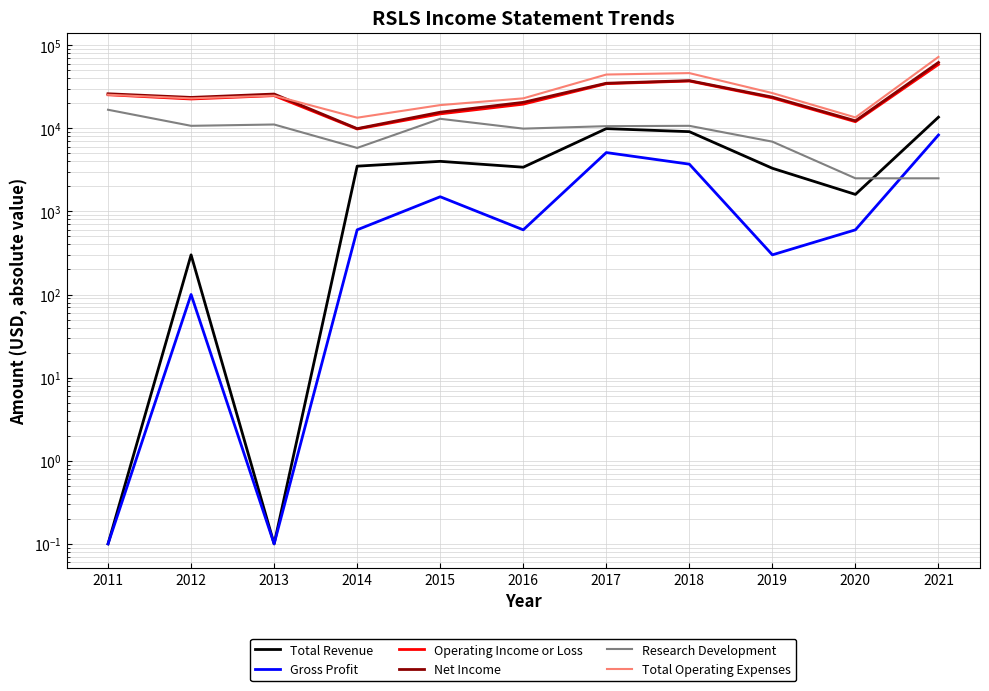

What is the difference between the highest and lowest values at 2014?

12800.0